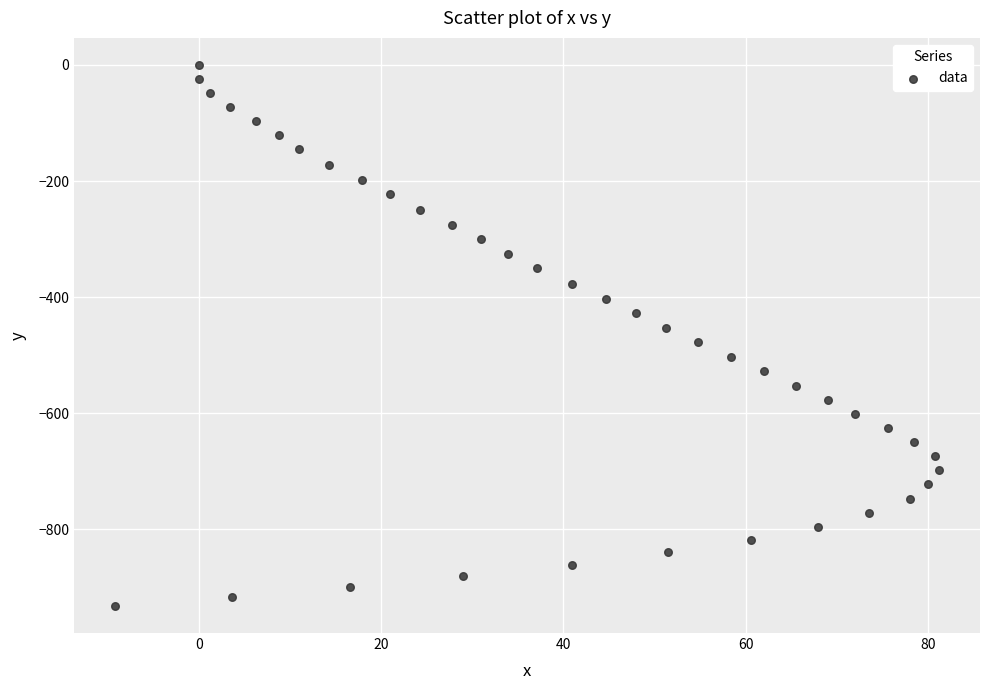

What is the range of Y values (max minus min)?

932.3